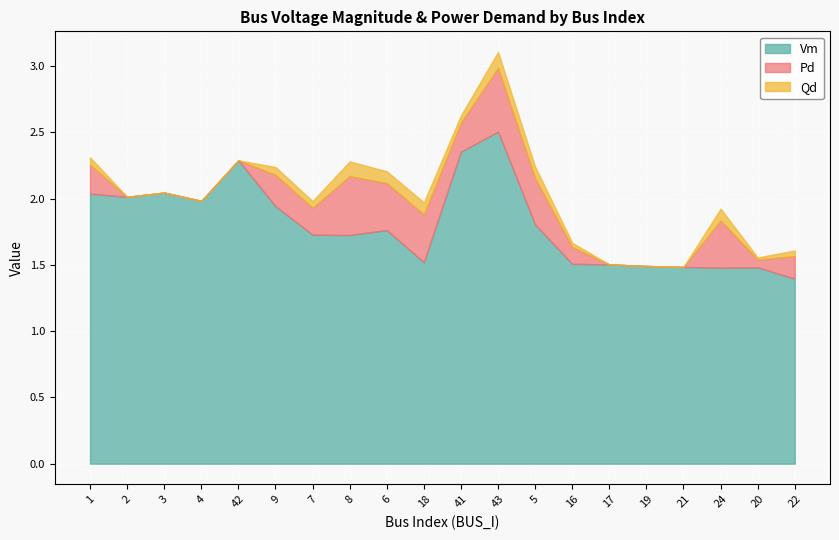

Which series has the largest range (max minus min)?

Vm